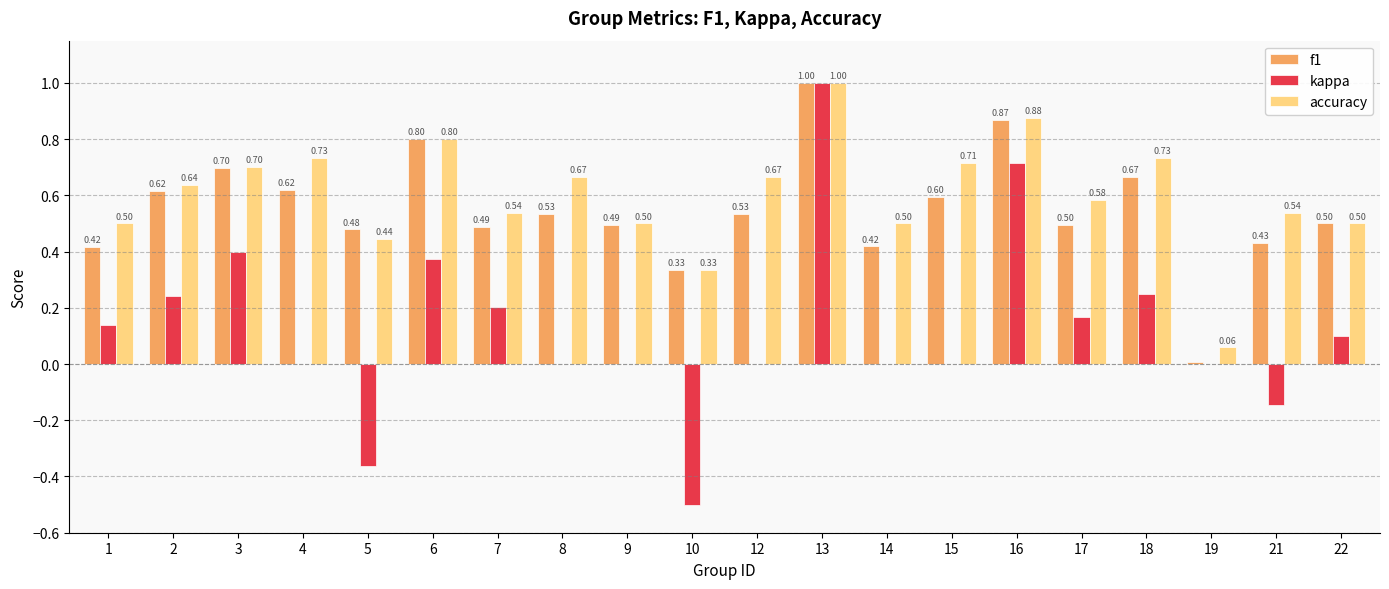

Is it true that accuracy equals 0.7 at 4?

True